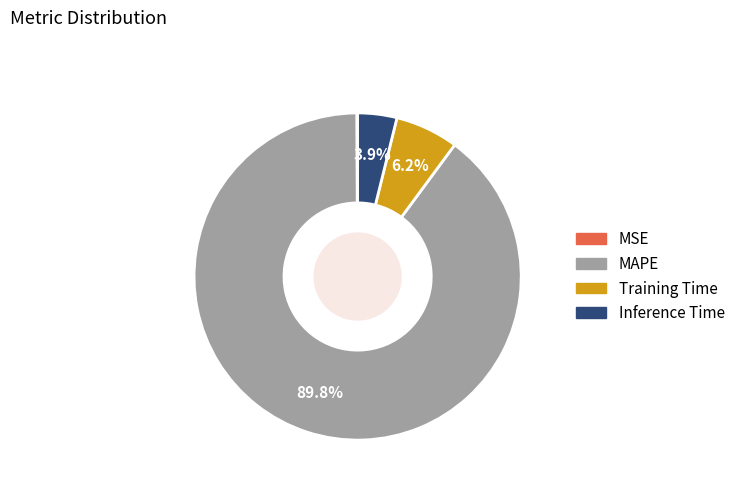

Combined, do Training Time and Inference Time account for over 50%?

No